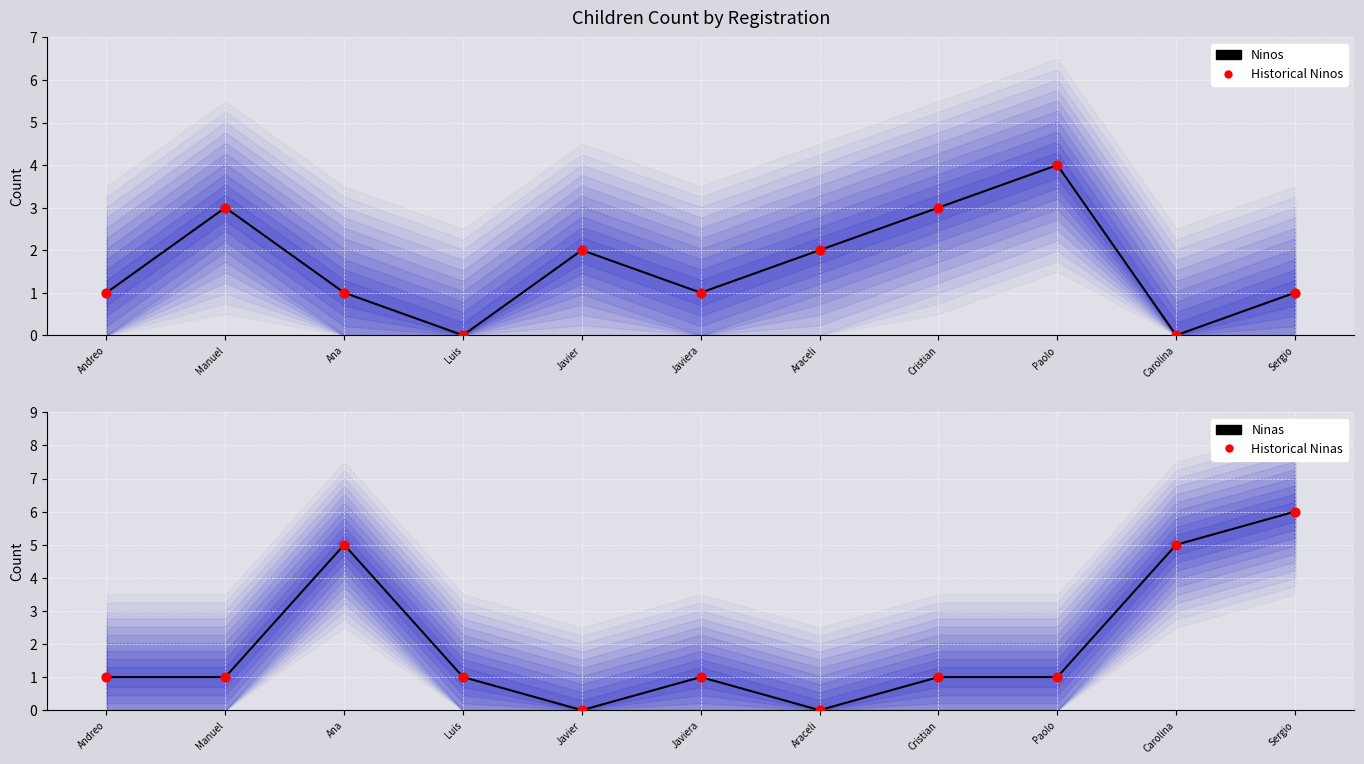

Which series contains the lowest Y value?

Ninos